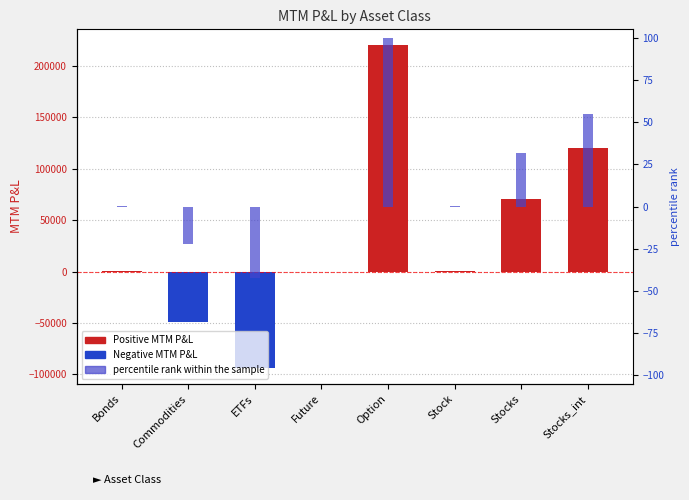

What is the maximum value shown in the chart?

219952.8